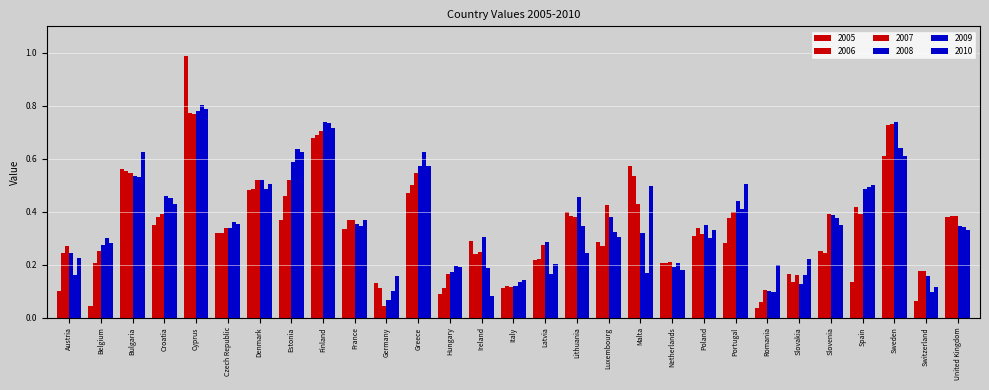

Reading right to left, extract all data points from this chart.

2005: United Kingdom=0.4	Switzerland=0.1	Sweden=0.6	Spain=0.1	Slovenia=0.2	Slovakia=0.2	Romania=0.0	Portugal=0.3	Poland=0.3	Netherlands=0.2	Malta=0.6	Luxembourg=0.3	Lithuania=0.4	Latvia=0.2	Italy=0.1	Ireland=0.3	Hungary=0.1	Greece=0.5	Germany=0.1	France=0.3	Finland=0.7	Estonia=0.4	Denmark=0.5	Czech Republic=0.3	Cyprus=1.0	Croatia=0.3	Bulgaria=0.6	Belgium=0.0	Austria=0.1
2006: United Kingdom=0.4	Switzerland=0.2	Sweden=0.7	Spain=0.4	Slovenia=0.2	Slovakia=0.1	Romania=0.1	Portugal=0.4	Poland=0.3	Netherlands=0.2	Malta=0.5	Luxembourg=0.3	Lithuania=0.4	Latvia=0.2	Italy=0.1	Ireland=0.2	Hungary=0.1	Greece=0.5	Germany=0.1	France=0.4	Finland=0.7	Estonia=0.5	Denmark=0.5	Czech Republic=0.3	Cyprus=0.8	Croatia=0.4	Bulgaria=0.6	Belgium=0.2	Austria=0.2
2007: United Kingdom=0.4	Switzerland=0.2	Sweden=0.7	Spain=0.4	Slovenia=0.4	Slovakia=0.2	Romania=0.1	Portugal=0.4	Poland=0.3	Netherlands=0.2	Malta=0.4	Luxembourg=0.4	Lithuania=0.4	Latvia=0.3	Italy=0.1	Ireland=0.2	Hungary=0.2	Greece=0.5	Germany=0.0	France=0.4	Finland=0.7	Estonia=0.5	Denmark=0.5	Czech Republic=0.3	Cyprus=0.8	Croatia=0.4	Bulgaria=0.5	Belgium=0.3	Austria=0.3
2008: United Kingdom=0.3	Switzerland=0.2	Sweden=0.7	Spain=0.5	Slovenia=0.4	Slovakia=0.1	Romania=0.1	Portugal=0.4	Poland=0.4	Netherlands=0.2	Malta=0.3	Luxembourg=0.4	Lithuania=0.5	Latvia=0.3	Italy=0.1	Ireland=0.3	Hungary=0.2	Greece=0.6	Germany=0.1	France=0.4	Finland=0.7	Estonia=0.6	Denmark=0.5	Czech Republic=0.3	Cyprus=0.8	Croatia=0.5	Bulgaria=0.5	Belgium=0.3	Austria=0.2
2009: United Kingdom=0.3	Switzerland=0.1	Sweden=0.6	Spain=0.5	Slovenia=0.4	Slovakia=0.2	Romania=0.1	Portugal=0.4	Poland=0.3	Netherlands=0.2	Malta=0.2	Luxembourg=0.3	Lithuania=0.3	Latvia=0.2	Italy=0.1	Ireland=0.2	Hungary=0.2	Greece=0.6	Germany=0.1	France=0.3	Finland=0.7	Estonia=0.6	Denmark=0.5	Czech Republic=0.4	Cyprus=0.8	Croatia=0.5	Bulgaria=0.5	Belgium=0.3	Austria=0.2
2010: United Kingdom=0.3	Switzerland=0.1	Sweden=0.6	Spain=0.5	Slovenia=0.4	Slovakia=0.2	Romania=0.2	Portugal=0.5	Poland=0.3	Netherlands=0.2	Malta=0.5	Luxembourg=0.3	Lithuania=0.2	Latvia=0.2	Italy=0.1	Ireland=0.1	Hungary=0.2	Greece=0.6	Germany=0.2	France=0.4	Finland=0.7	Estonia=0.6	Denmark=0.5	Czech Republic=0.4	Cyprus=0.8	Croatia=0.4	Bulgaria=0.6	Belgium=0.3	Austria=0.2